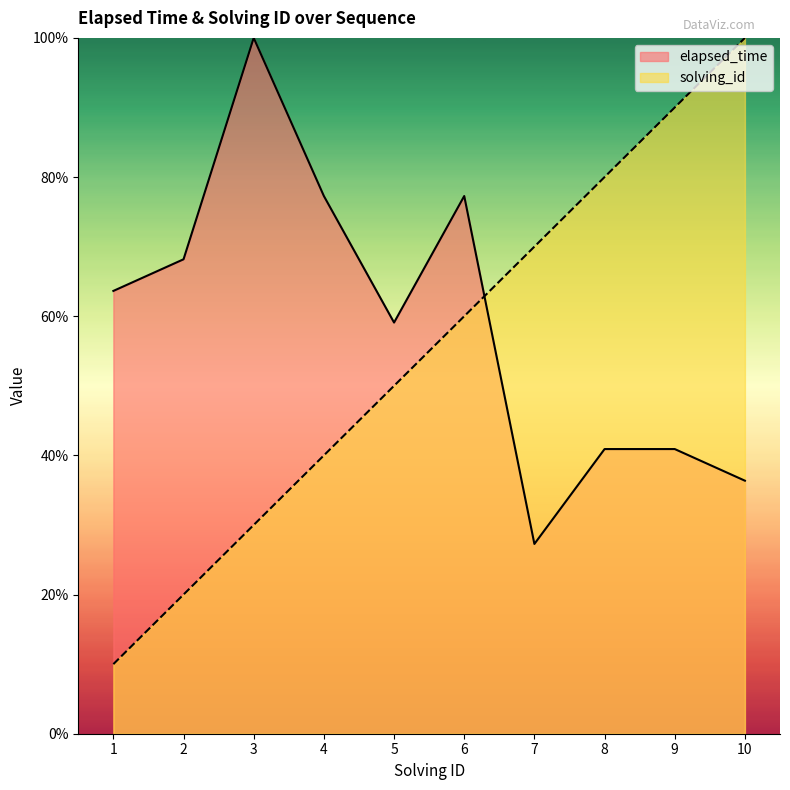

What is the total value across all series at 2?

88.2